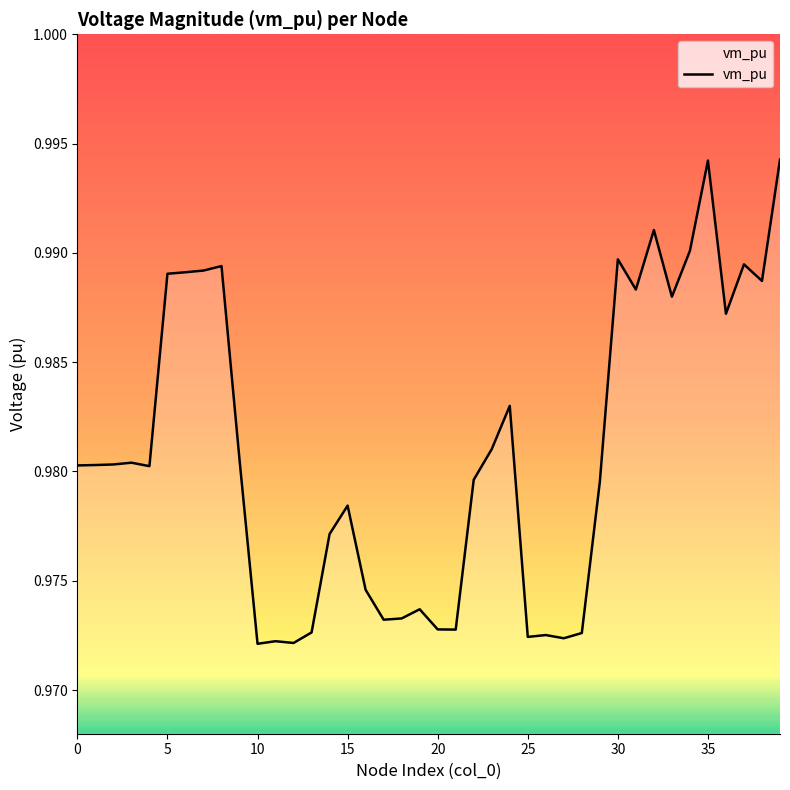

What is the sum of all values?

39.2